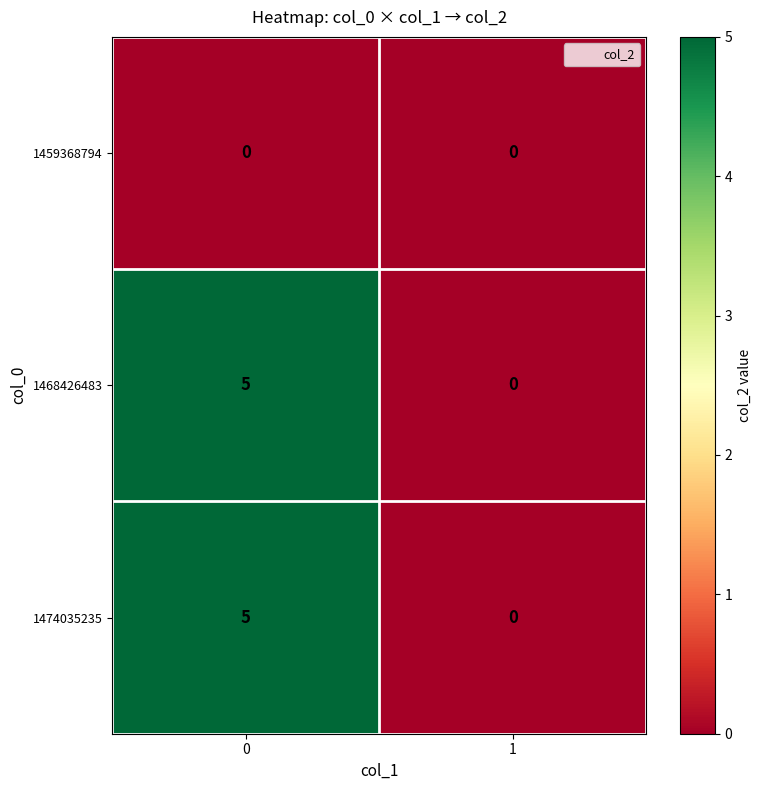

What is the sum of all 1474035235 values?

5